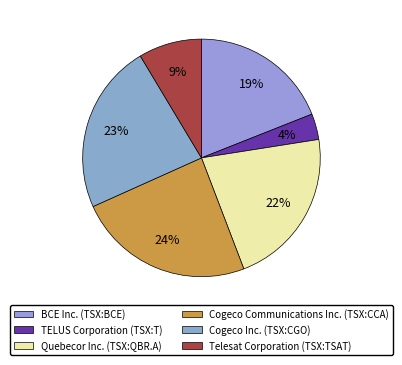

Does Cogeco Inc. (TSX:CGO) represent more than half of the total?

No